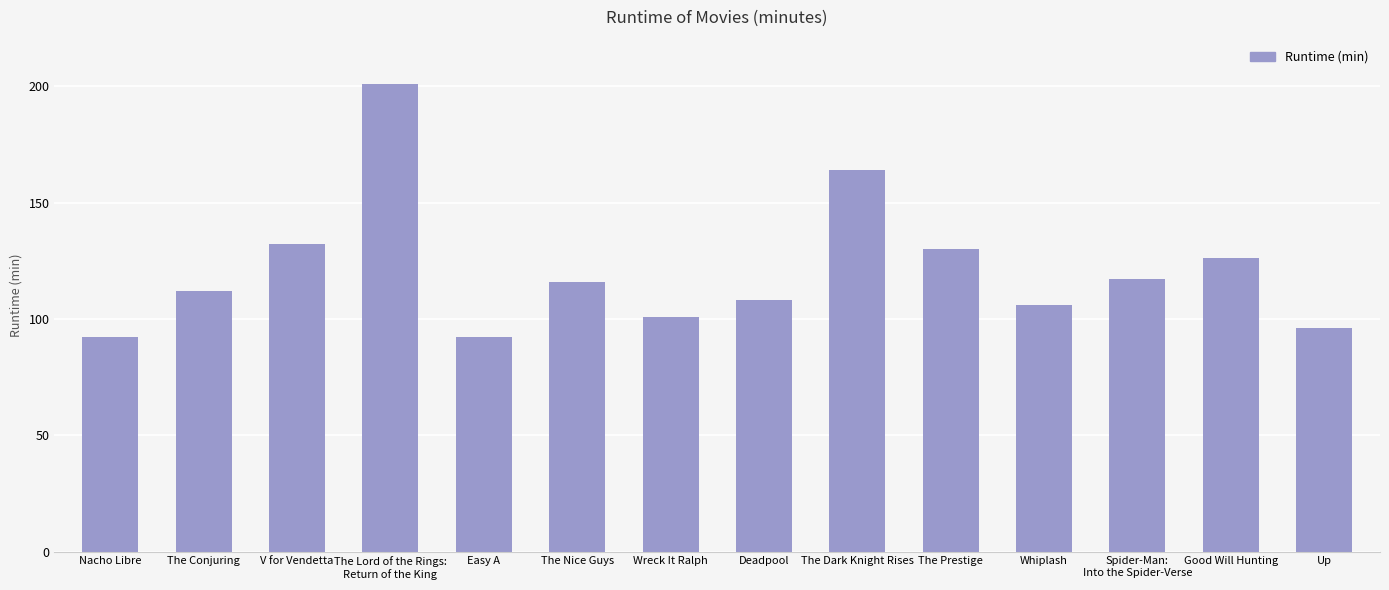

What is the approximate value at The Conjuring, to the nearest 5?

110